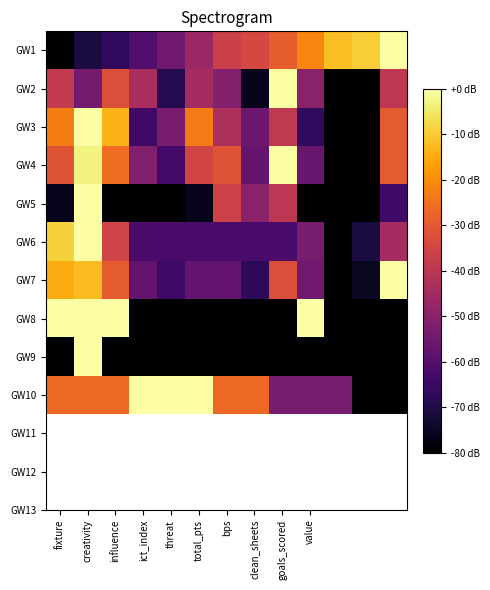

Reading left to right, extract all data points from this chart.

GW1: -80.0	-71.0	-67.1	-60.6	-54.8	-46.5	-36.8	-34.2	-29.0	-21.3	-11.6	-9.7	0.0
GW2: -38.1	-54.0	-32.4	-43.5	-68.9	-44.6	-51.2	-76.1	0.0	-49.8	-80.0	-80.0	-39.6
GW3: -22.6	0.0	-13.7	-64.2	-52.9	-23.0	-42.8	-55.4	-38.8	-67.1	-80.0	-80.0	-29.5
GW4: -31.2	-3.0	-25.9	-51.8	-63.2	-35.0	-31.2	-57.1	0.0	-56.4	-80.0	-80.0	-29.7
GW5: -76.0	0.0	-80.0	-80.0	-80.0	-76.0	-36.0	-50.0	-40.0	-80.0	-80.0	-80.0	-64.0
GW6: -8.9	0.0	-35.6	-62.2	-62.2	-62.2	-62.2	-62.2	-62.2	-53.3	-80.0	-71.1	-44.4
GW7: -15.0	-12.5	-30.0	-57.5	-65.0	-57.5	-57.5	-67.5	-32.5	-55.0	-80.0	-75.0	0.0
GW8: 0.0	0.0	0.0	-80.0	-80.0	-80.0	-80.0	-80.0	-80.0	0.0	-80.0	-80.0	-80.0
GW9: -80.0	0.0	-80.0	-80.0	-80.0	-80.0	-80.0	-80.0	-80.0	-80.0	-80.0	-80.0	-80.0
GW10: -26.7	-26.7	-26.7	0.0	0.0	0.0	-26.7	-26.7	-53.3	-53.3	-53.3	-80.0	-80.0